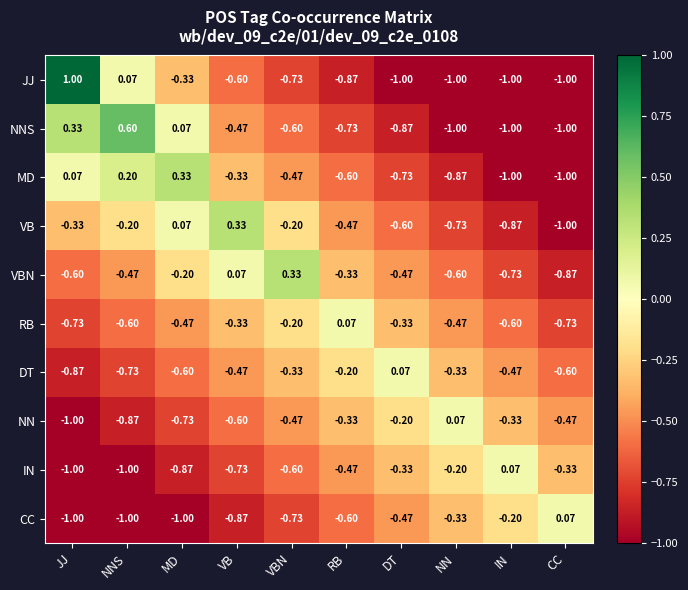

Is the value of NNS at CC greater than the value of RB at RB?

No